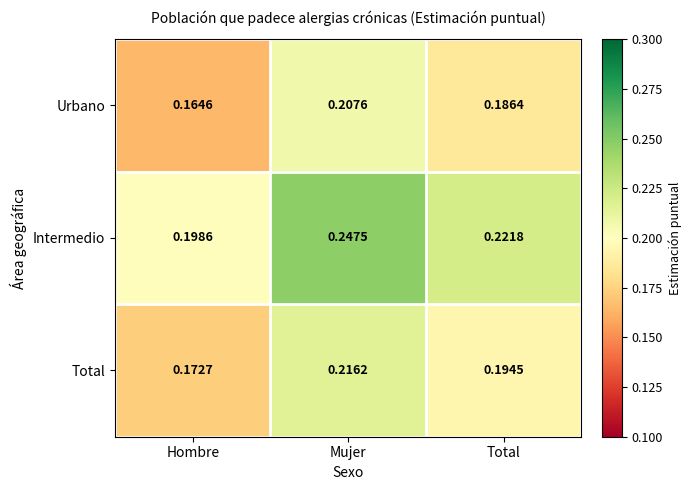

Which series changed the most between Hombre and Total?

Intermedio